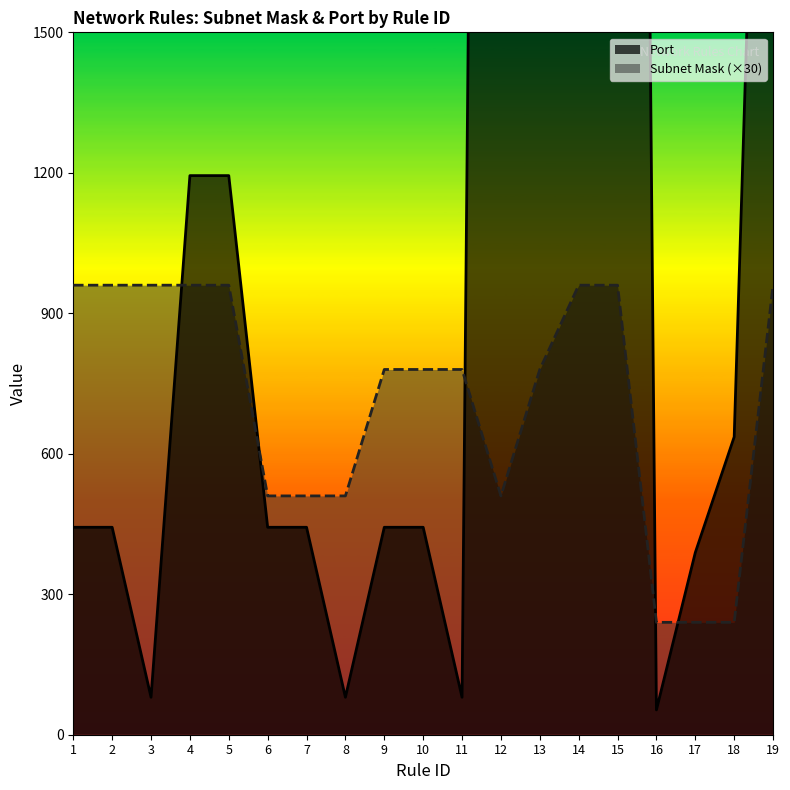

Reading left to right, extract all data points from this chart.

Subnet Mask: 960	960	960	960	960	510	510	510	780	780	780	510	780	960	960	240	240	240	960
Port: 443	443	80	1194	1194	443	443	80	443	443	80	9001	9001	9001	9001	53	389	636	3306